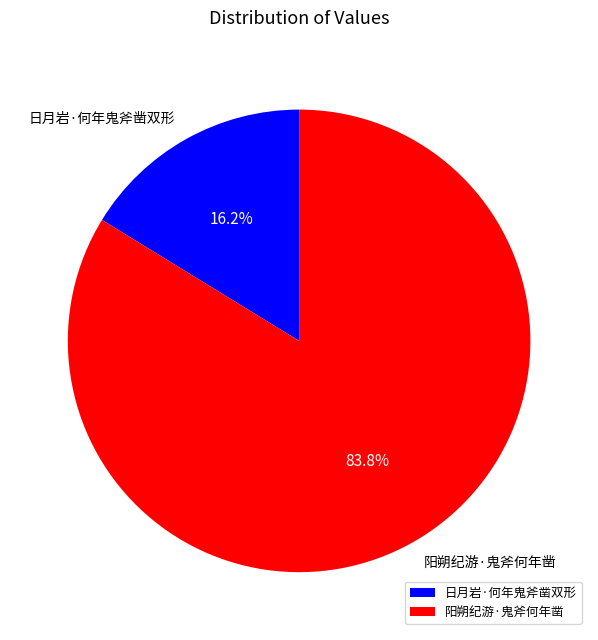

Do 阳朔纪游·鬼斧何年凿 and 日月岩·何年鬼斧凿双形 together represent more than half of the pie?

Yes